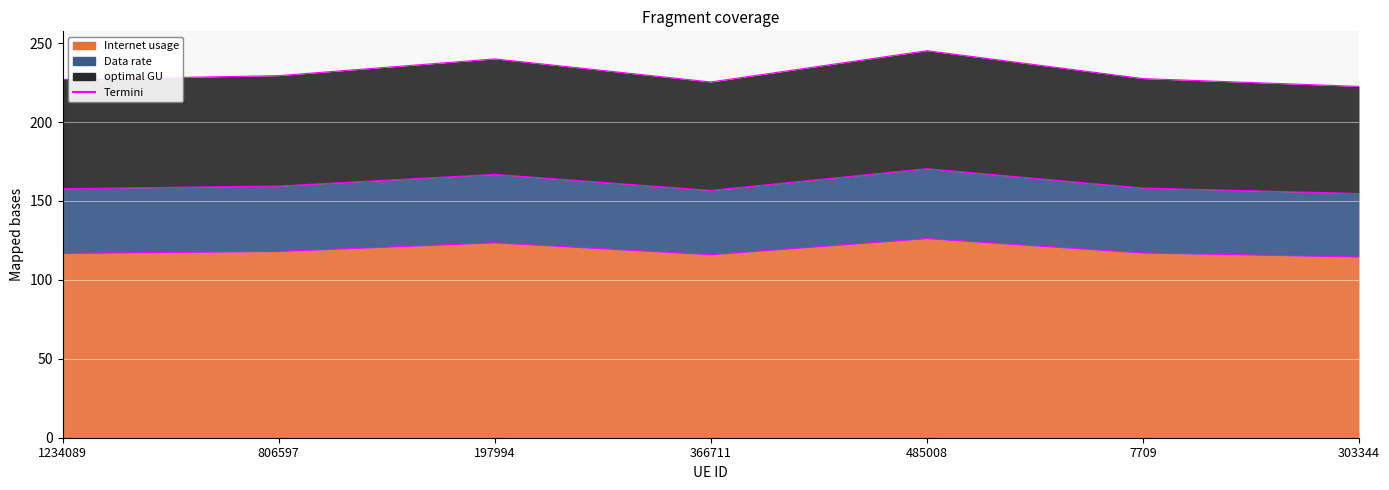

Which category has the lowest value in the Data rate series?

303344